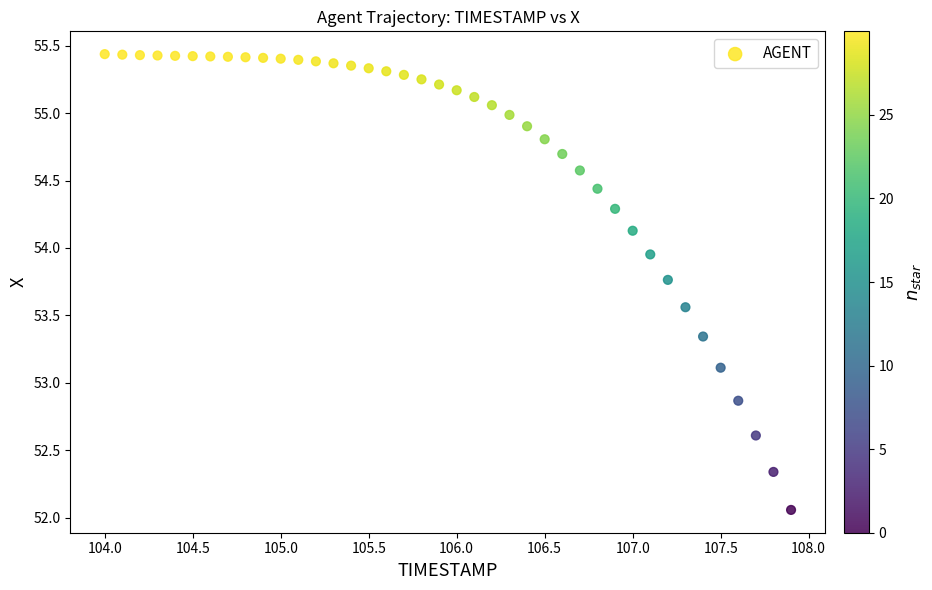

What is the range of X values (max minus min)?

3.9